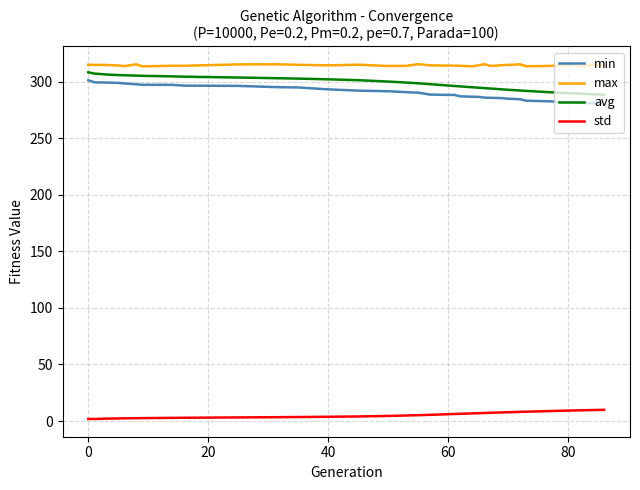

True or false: min and max cross at least once.

False